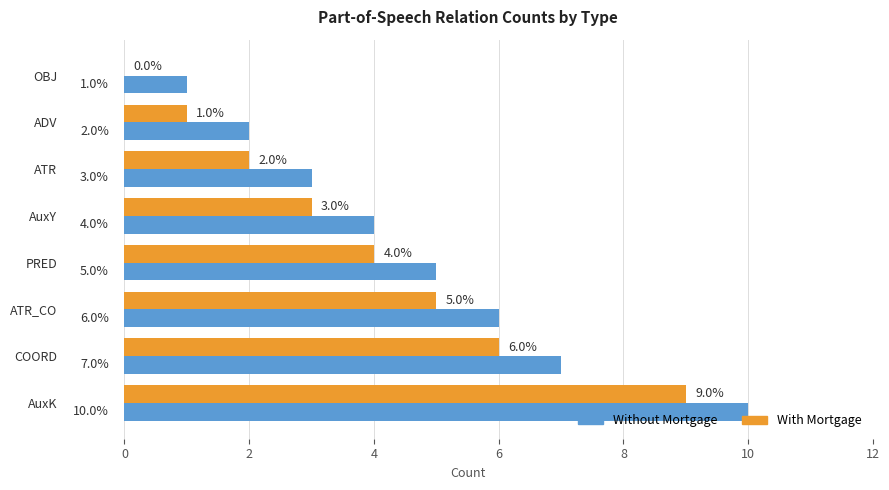

At which category is the sum across all series the highest?

AuxK